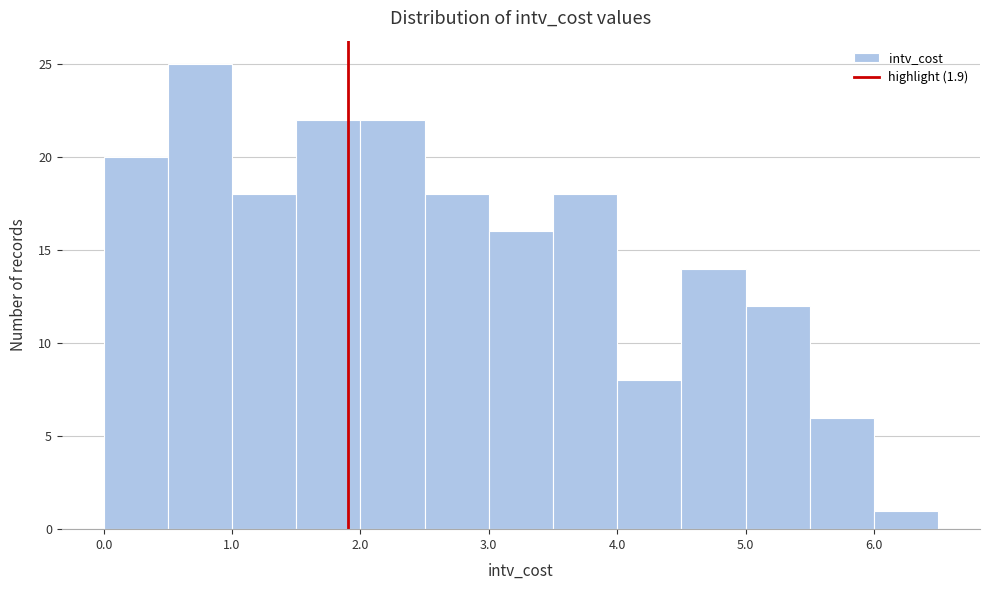

Reading left to right, list every bar in this chart as the range it spans on the x-axis followed by its height. The values are not printed on the chart, so give them approximately, as read against the axis.

0.0 to 0.5: 20
0.5 to 1.0: 25
1.0 to 1.5: 18
1.5 to 2.0: 22
2.0 to 2.5: 22
2.5 to 3.0: 18
3.0 to 3.5: 16
3.5 to 4.0: 18
4.0 to 4.5: 8
4.5 to 5.0: 14
5.0 to 5.5: 12
5.5 to 6.0: 6
6.0 to 6.5: 1